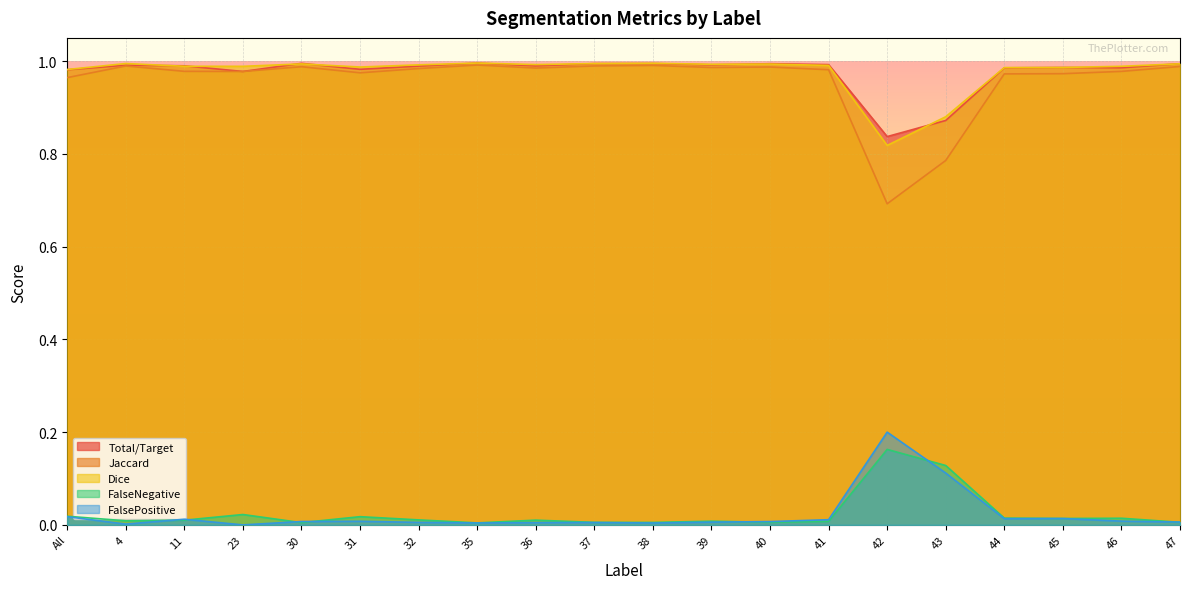

What is the label of the 4th point from the left?

23